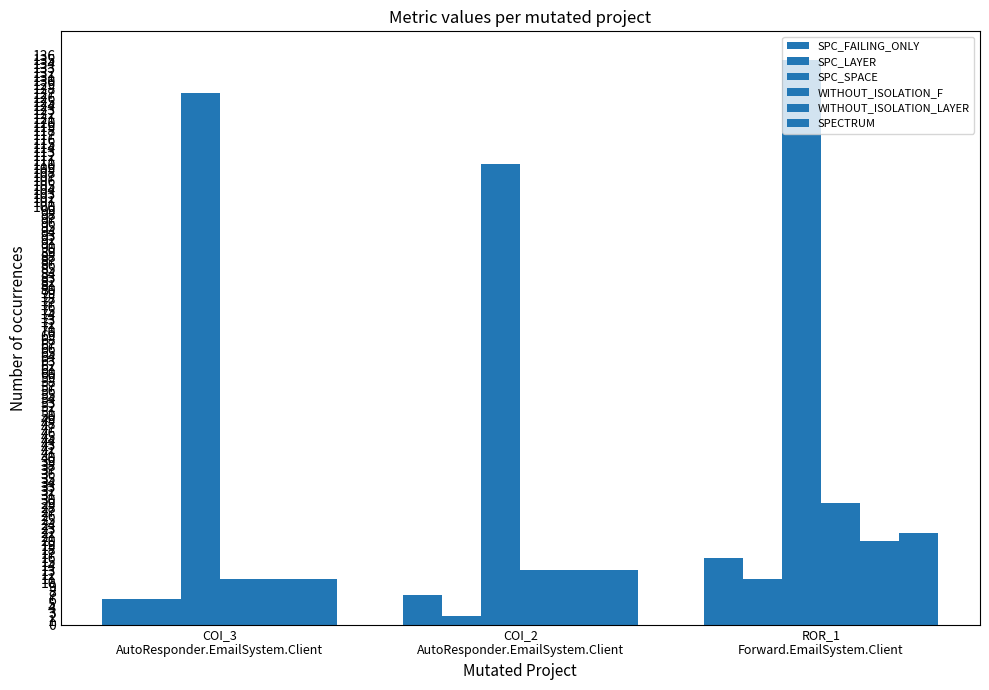

True or false: SPC_FAILING_ONLY has a value of 16 at ROR_1
Forward.EmailSystem.Client.

True